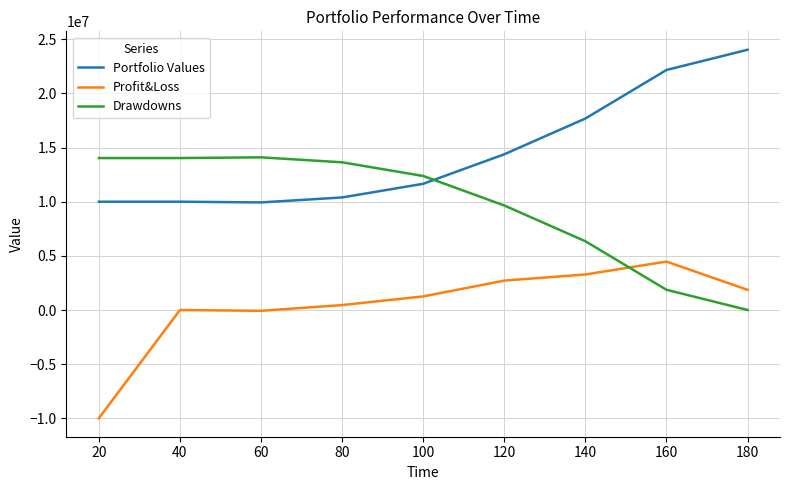

At 120, list the series in order from largest to smallest.

Portfolio Values, Drawdowns, Profit&Loss